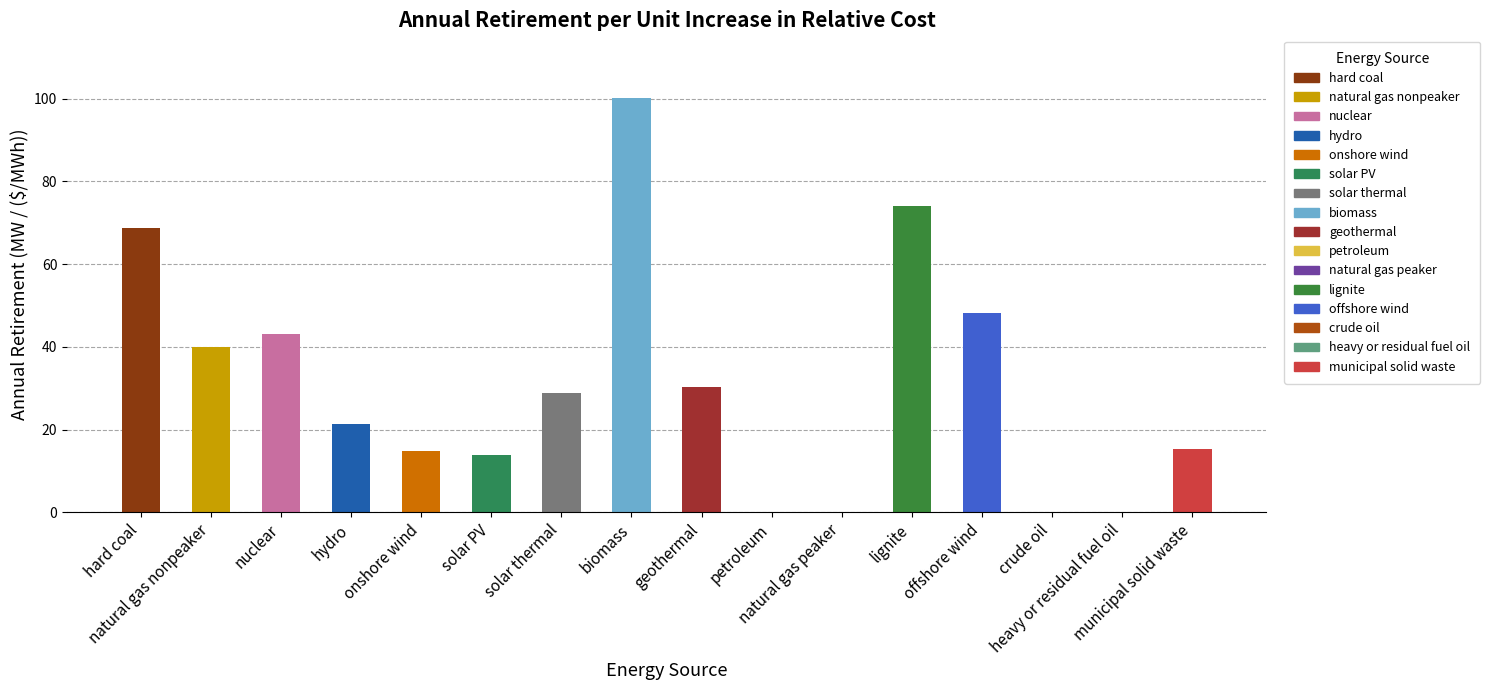

True or false: the data shows 0.0 at petroleum.

True